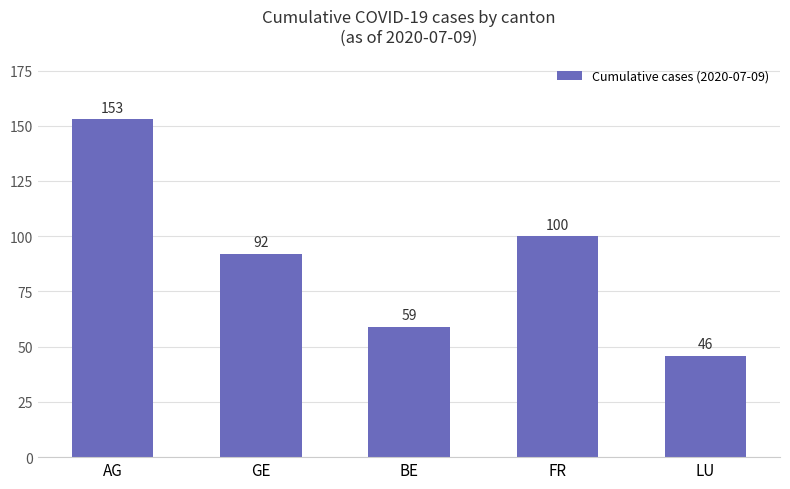

What is the difference between the values at GE and FR?

8